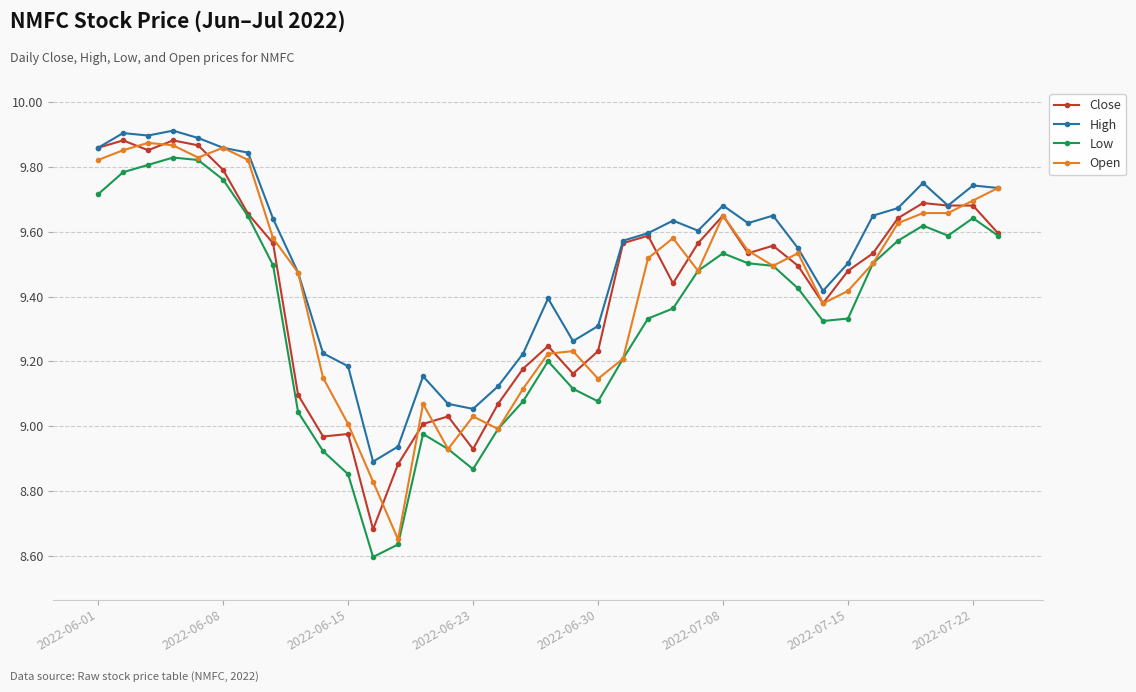

True or false: Low has more than 2 points higher than both neighbors.

True